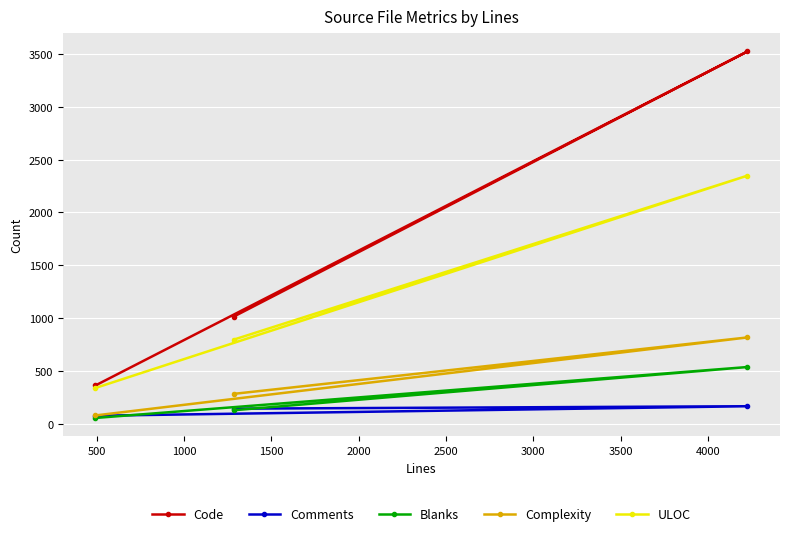

Reading right to left, extract all data points from this chart.

Code: 3523	1014	363
Comments: 166	143	76
Blanks: 537	128	55
Complexity: 817	283	79
ULOC: 2348	796	339